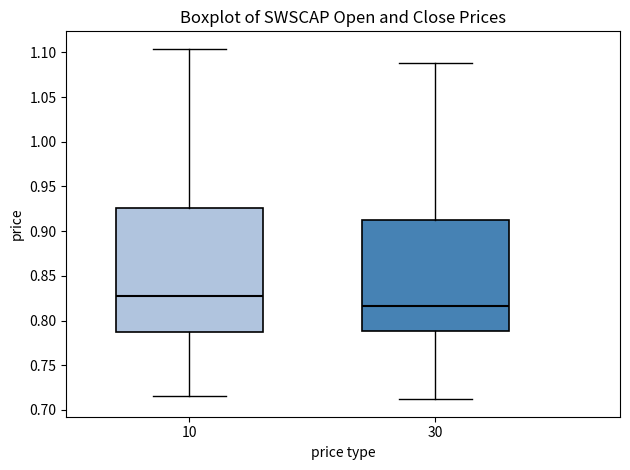

Reading left to right, transcribe this box plot: for each box, give where its median line is, the range the box spans, and where its two whiskers end, as read against the y-axis. The values are not printed on the chart, so give them approximately, as read against the axis.

10: median 0.830, box 0.785 to 0.925, whiskers 0.715 to 1.105
30: median 0.815, box 0.790 to 0.910, whiskers 0.710 to 1.090